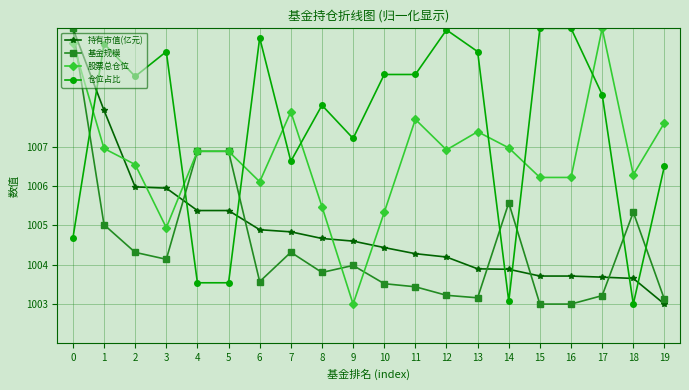

Does the chart display data point markers on the line(s)?

Yes